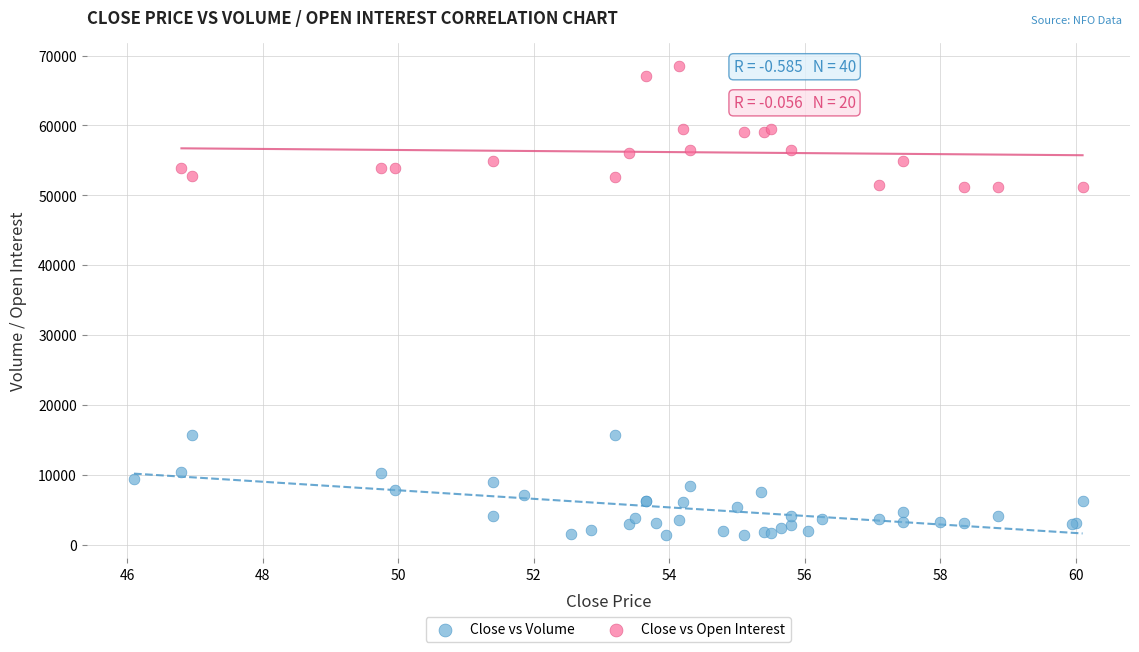

Which series reaches the minimum Y coordinate?

Close vs Volume